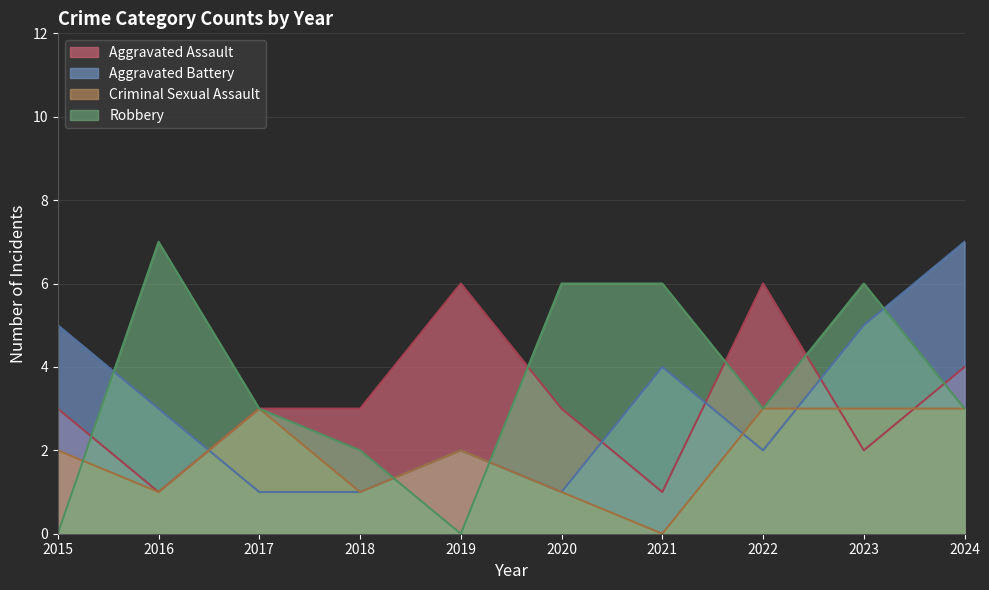

What is the sum of the Aggravated Assault values at 2022 and 2019?

12